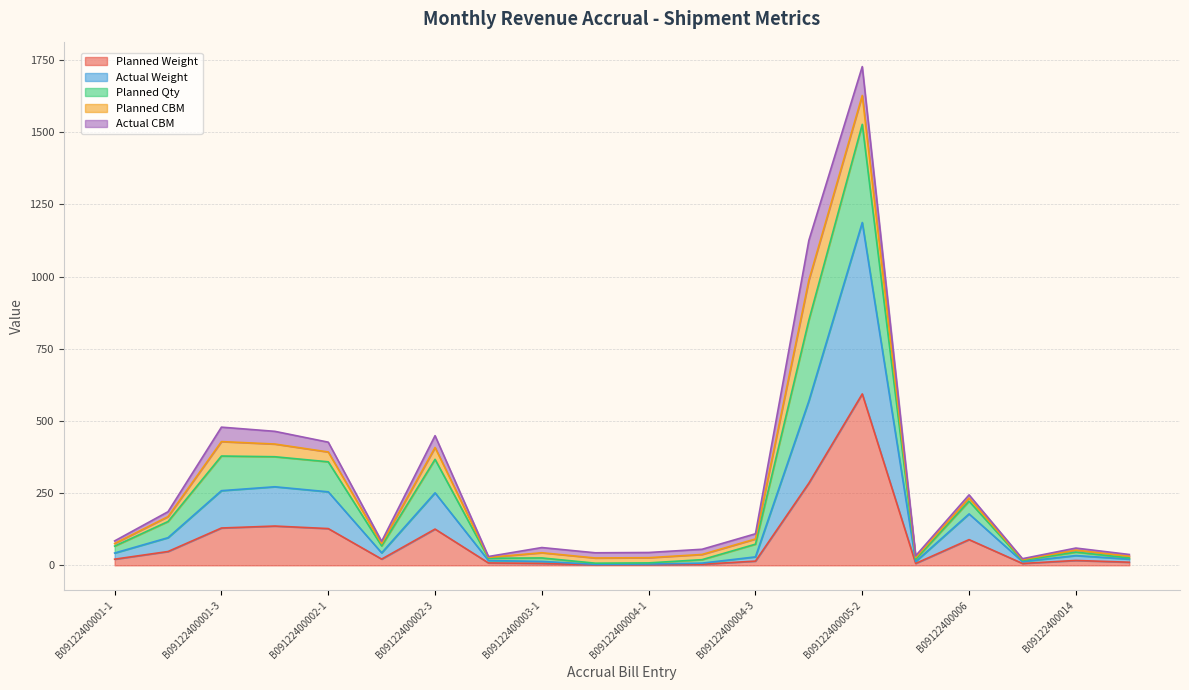

What is the sum of the Actual Weight values at B09122400004-2 and B09122400001-1?

50.2